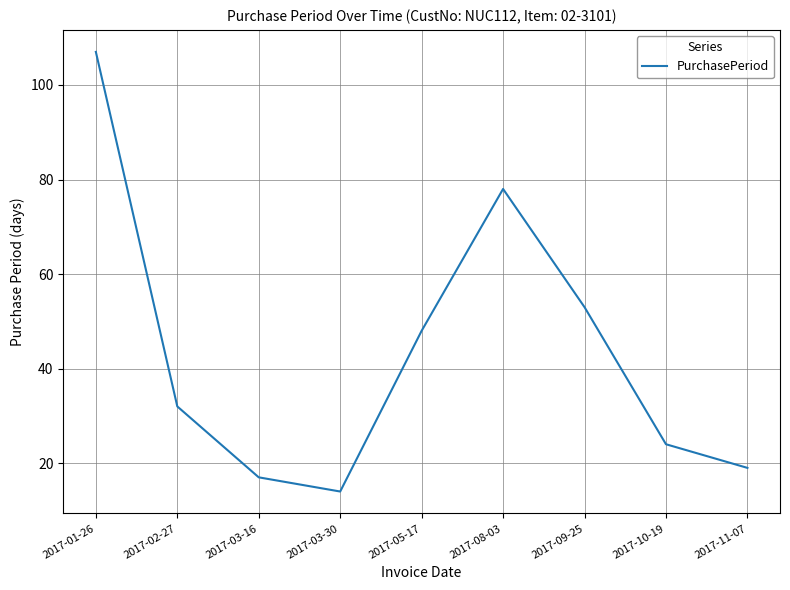

What is the sum of the values at 2017-11-07 and 2017-10-19?

43